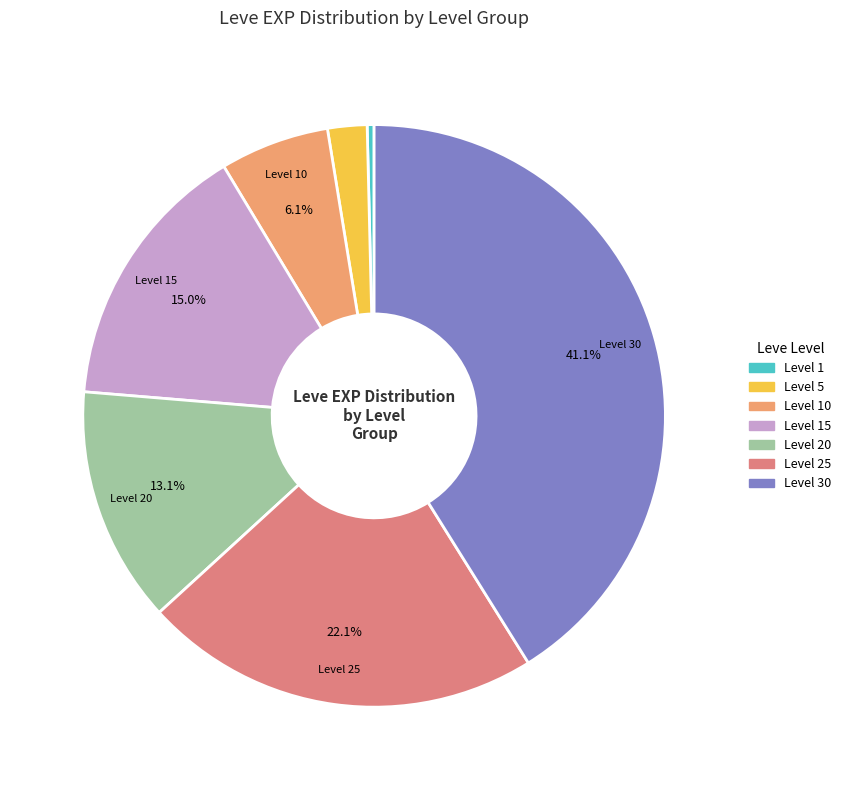

Rank the categories by value from highest to lowest.

Level 30, Level 25, Level 15, Level 20, Level 10, Level 5, Level 1